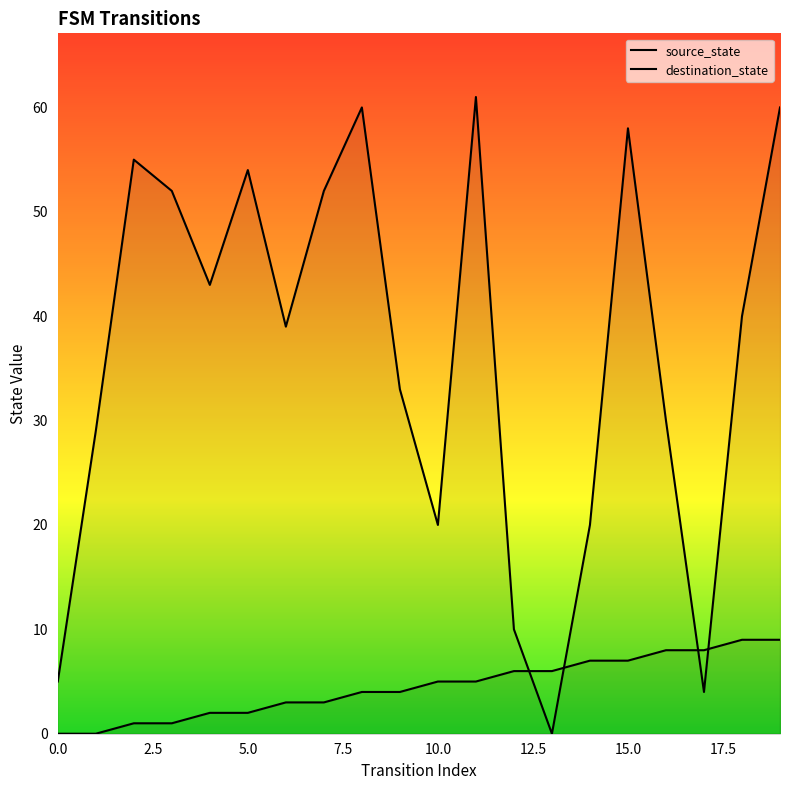

Which has a higher value, 5 or 4?

5